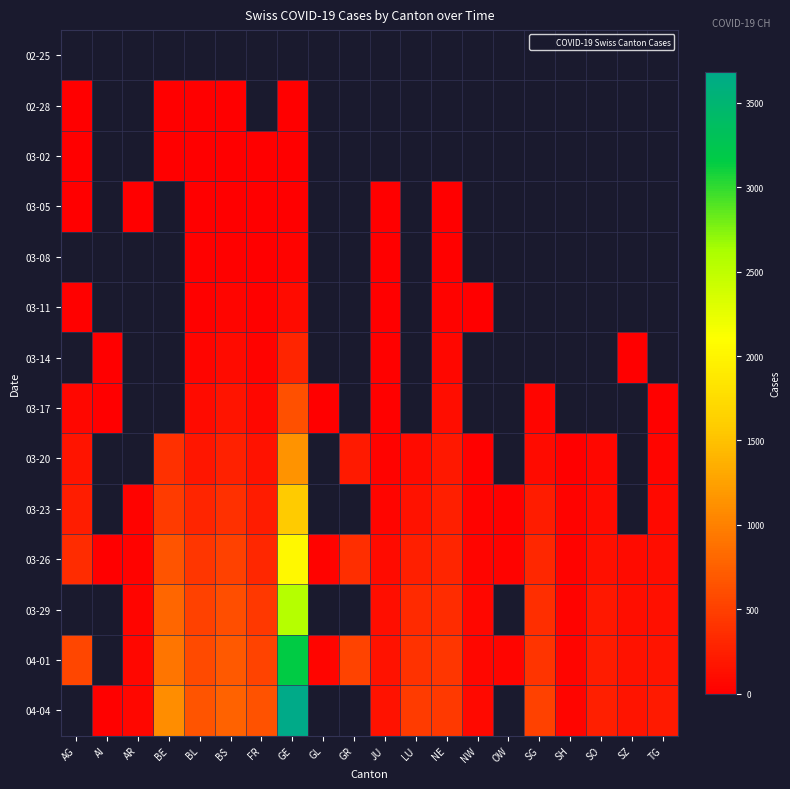

List the series in order of their overall mean, lowest first.

02-25, 02-28, 03-02, 03-05, 03-08, 03-11, 03-14, 03-17, 03-20, 03-23, 03-26, 03-29, 04-01, 04-04